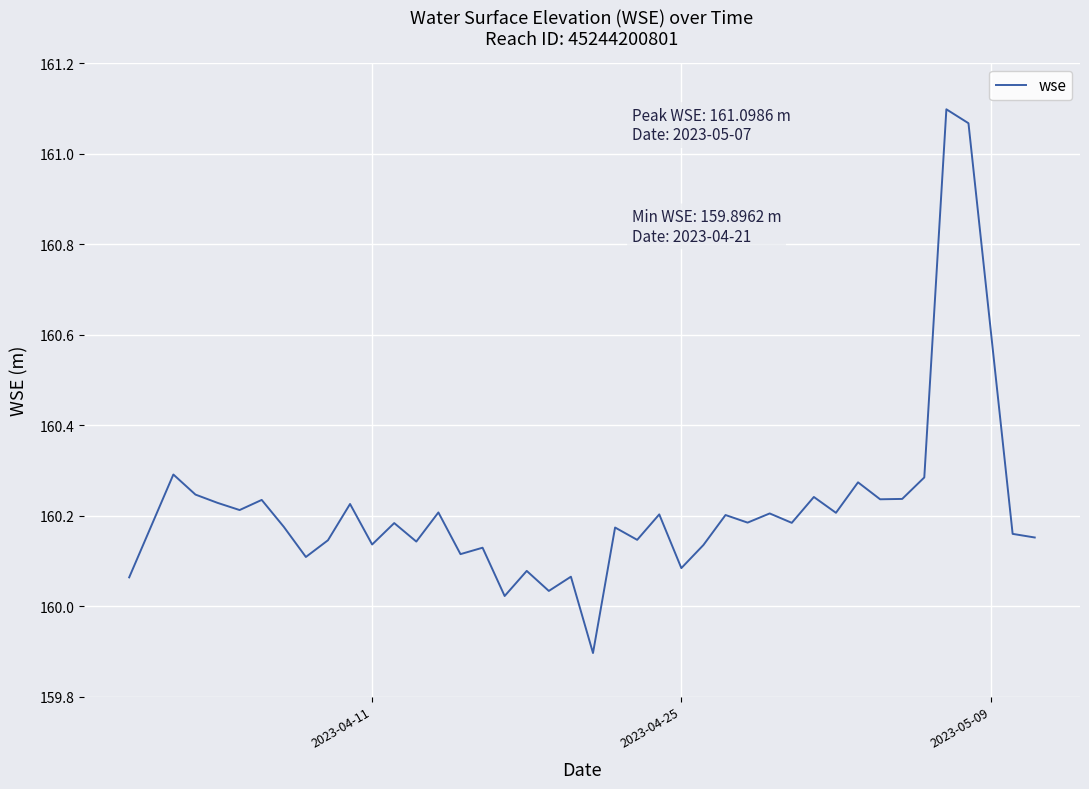

What is the difference between the maximum and minimum values?

1.2